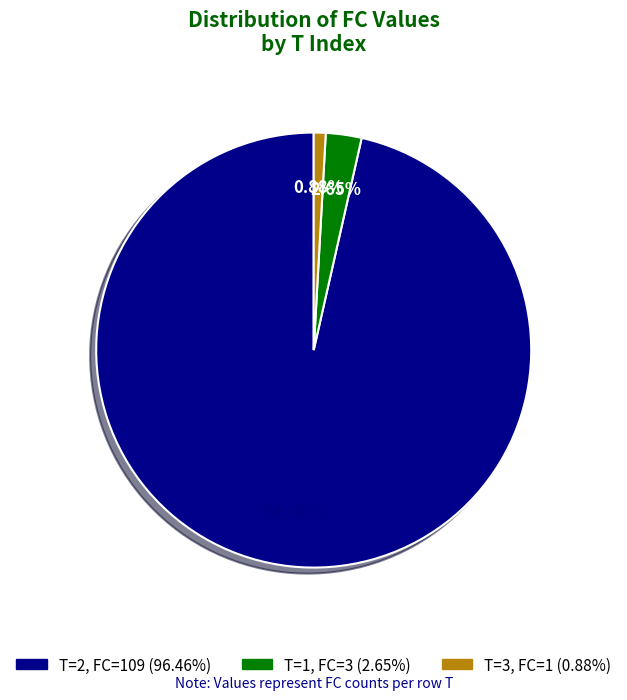

Does any single category account for the majority?

Yes